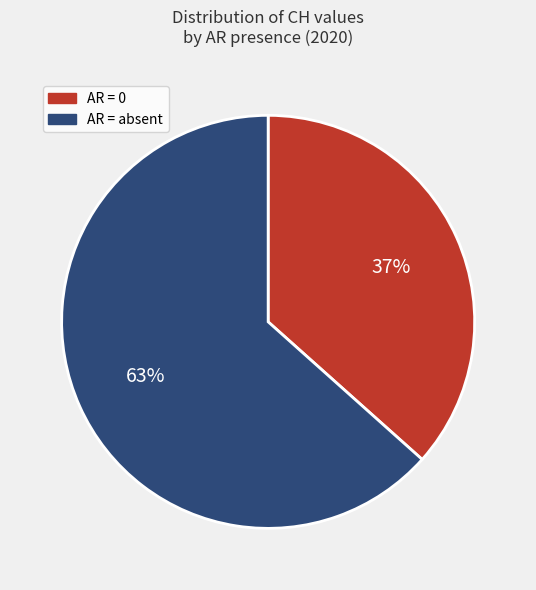

Does any single category account for the majority?

Yes